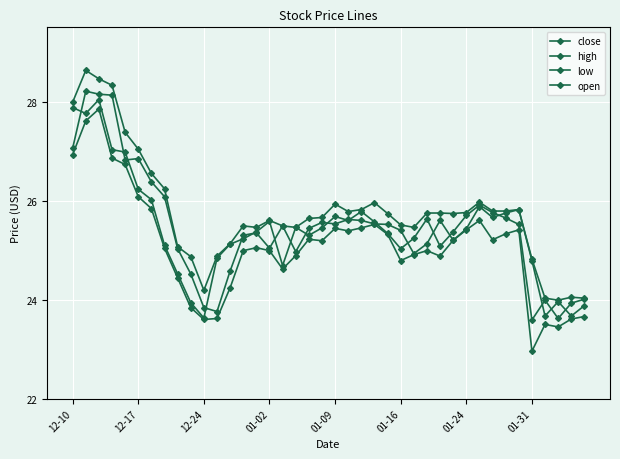

How many series are shown in this chart?

4